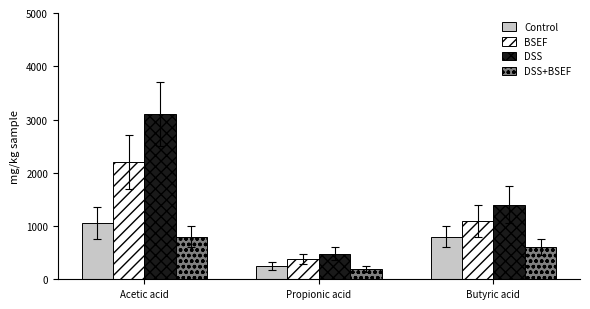

How many series are shown in this chart?

4